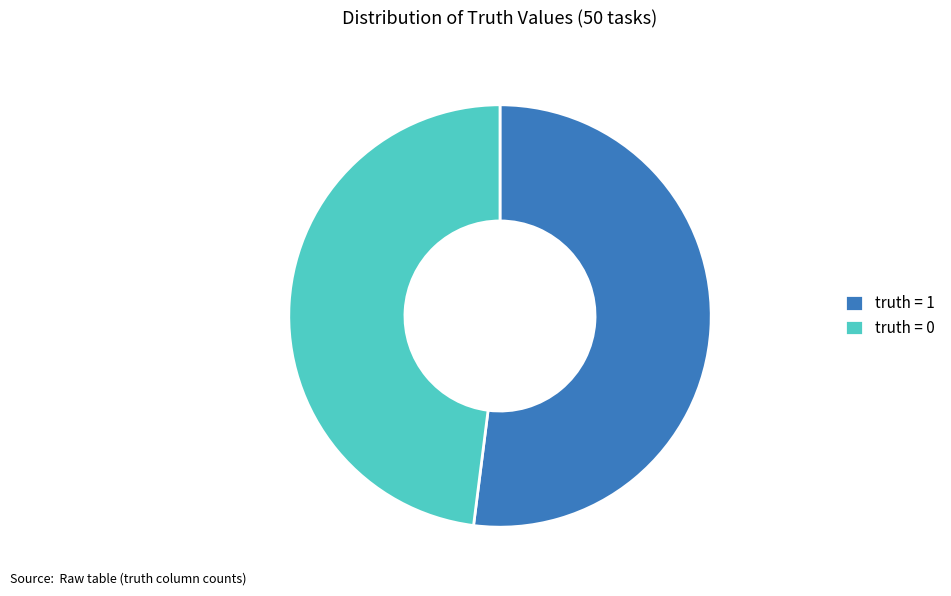

Rank the categories by value from highest to lowest.

truth = 1, truth = 0